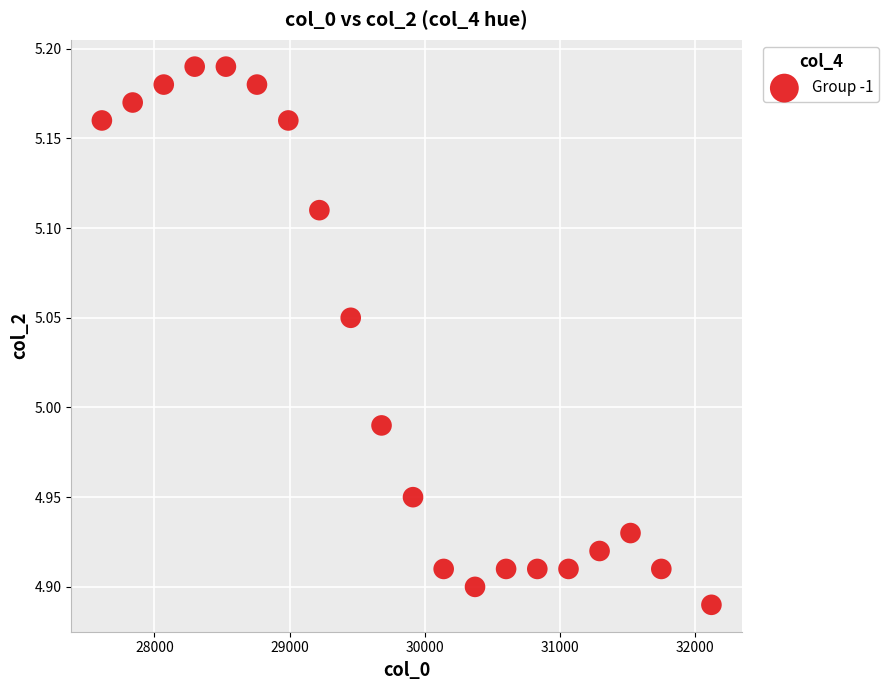

What is the range of Y values (max minus min)?

0.3